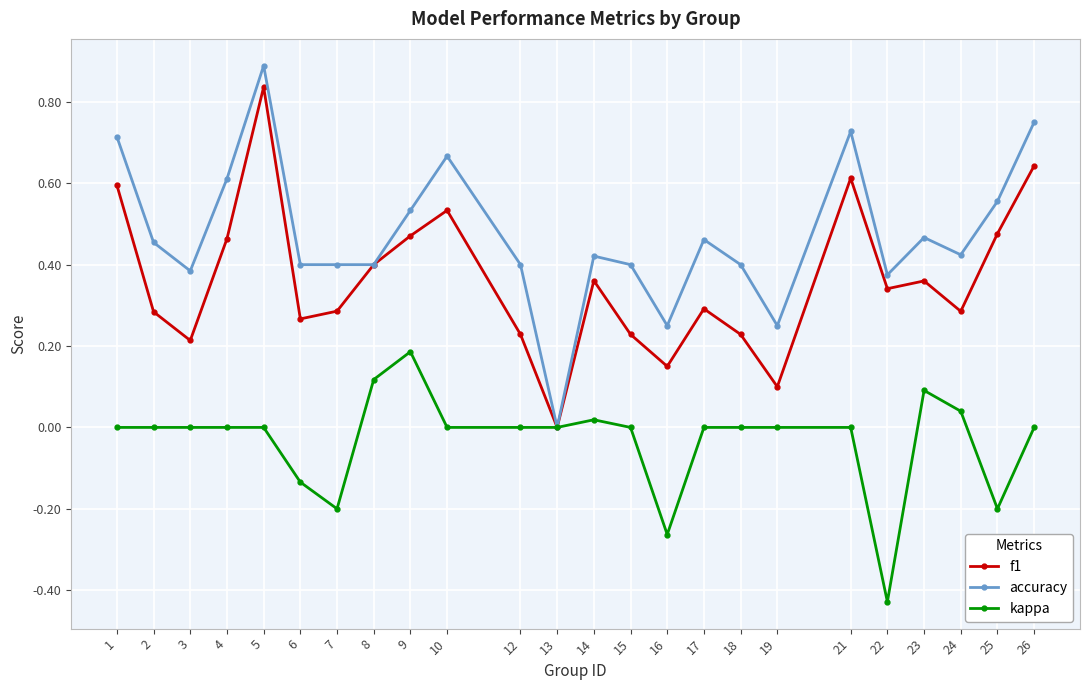

At 4, list the series in order from smallest to largest.

kappa, f1, accuracy